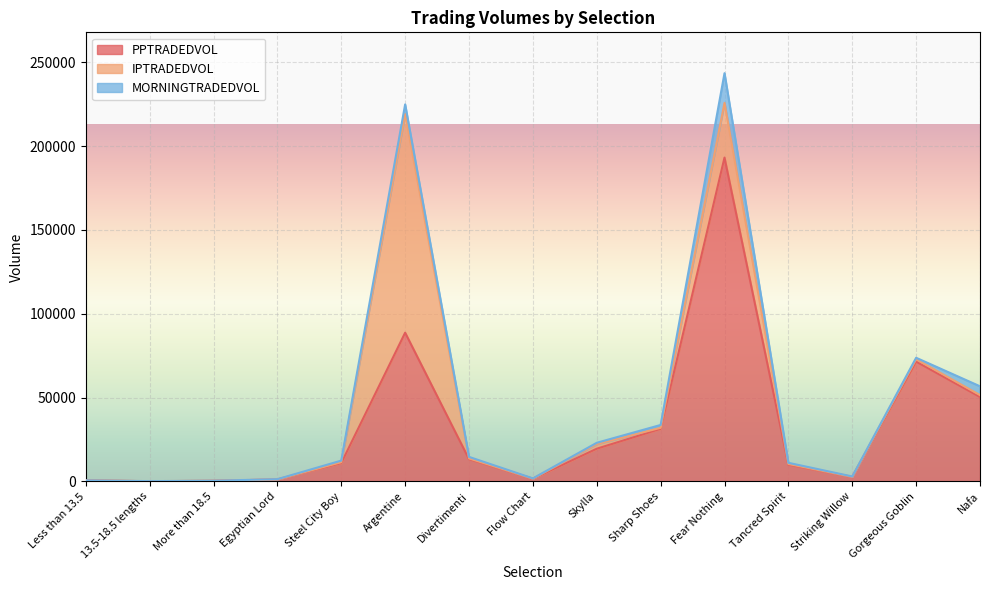

Rank the series at Fear Nothing from highest to lowest value.

PPTRADEDVOL, IPTRADEDVOL, MORNINGTRADEDVOL